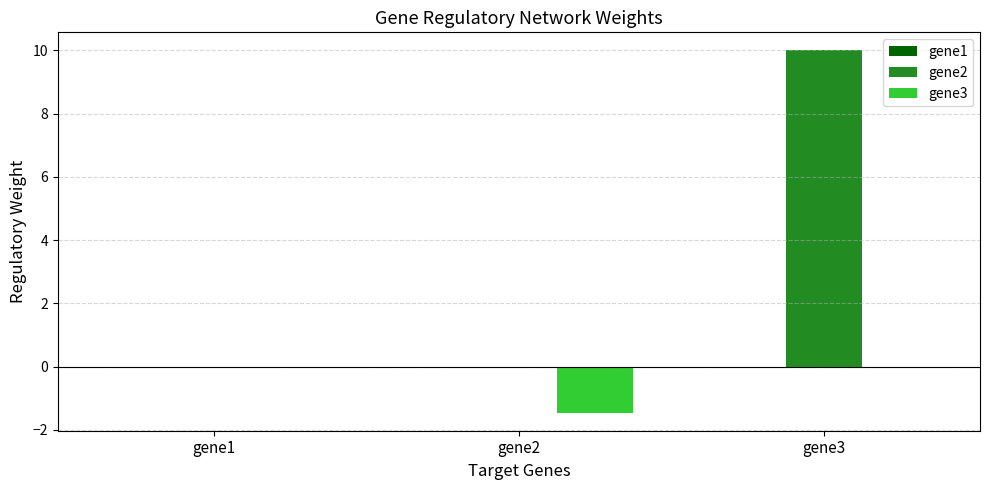

Between gene2 and gene3, which series saw the biggest shift?

gene2